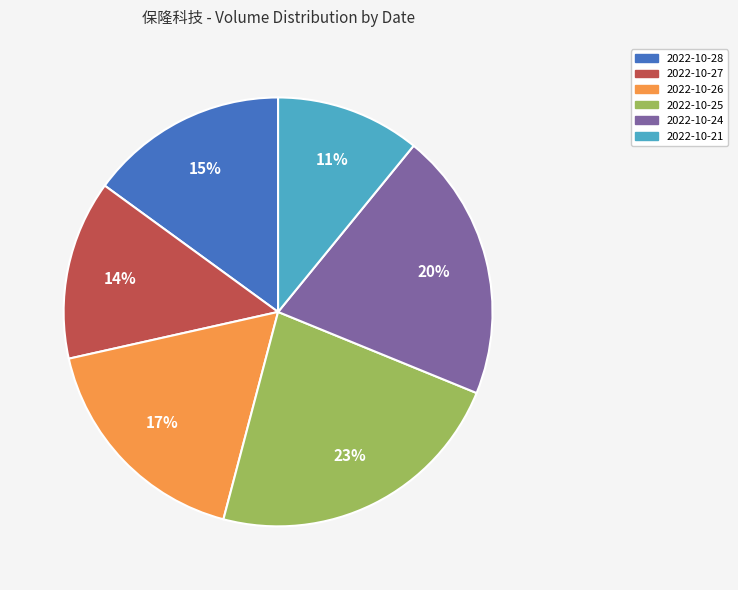

Combined, do 2022-10-21 and 2022-10-28 account for over 50%?

No